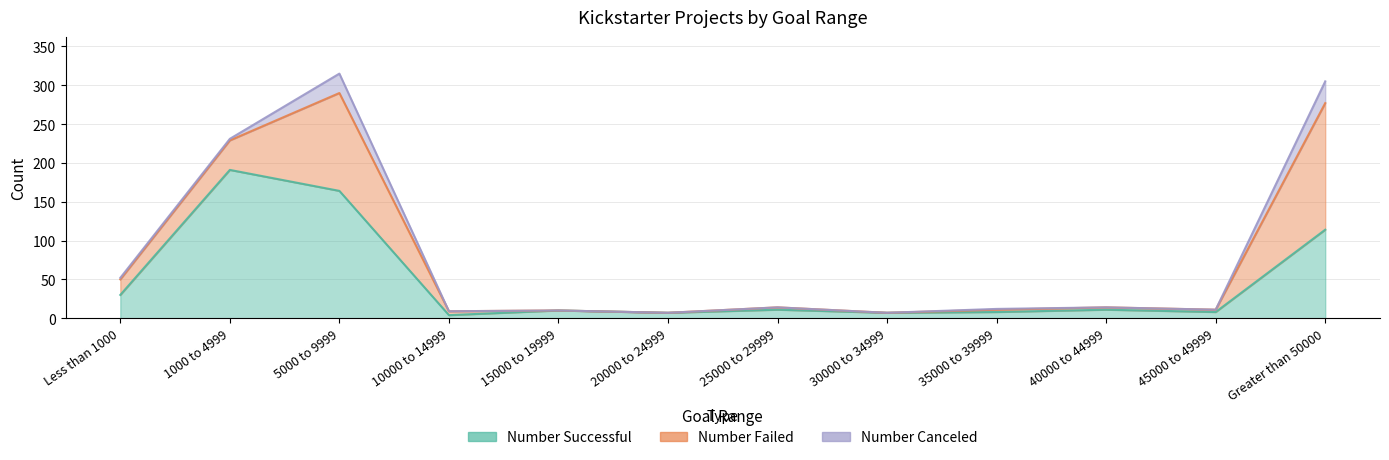

Rank the series at 25000 to 29999 from highest to lowest value.

Number Successful, Number Failed, Number Canceled